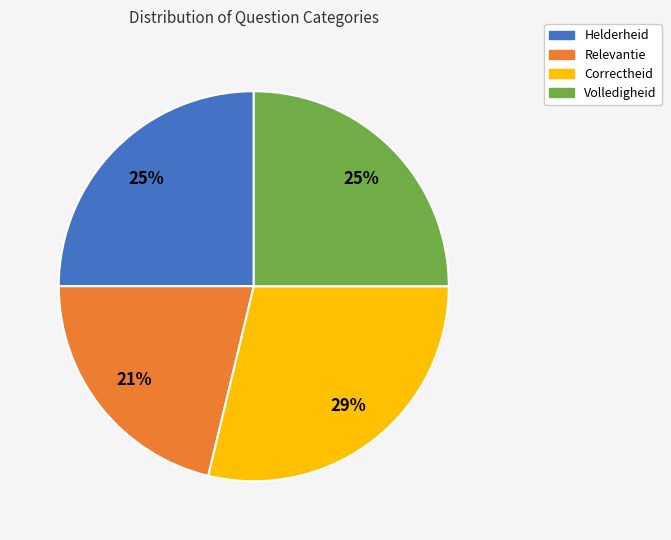

The Correctheid slice represents 29% of the pie. True or false?

True